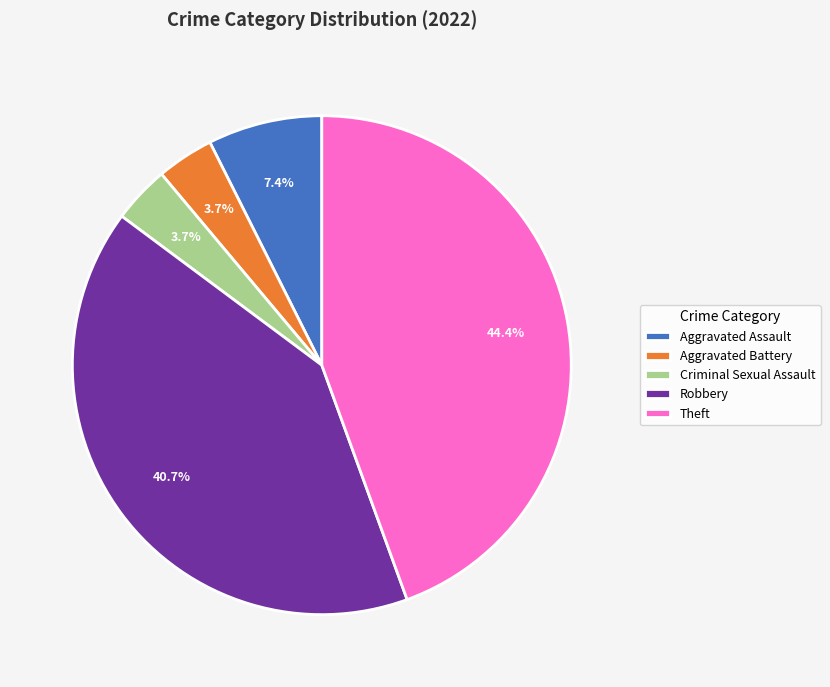

Do Robbery and Theft together represent more than half of the pie?

Yes